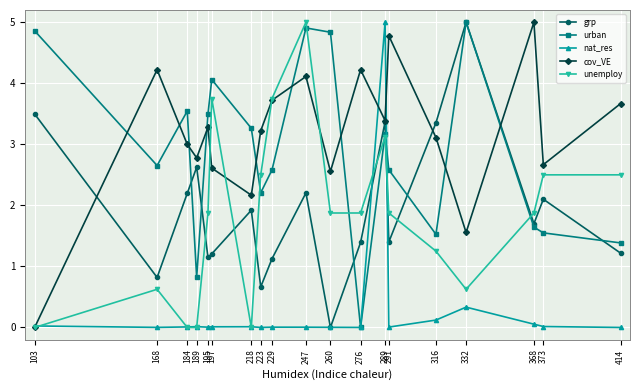

Is the value of urban at 332 greater than the value of nat_res at 373?

Yes